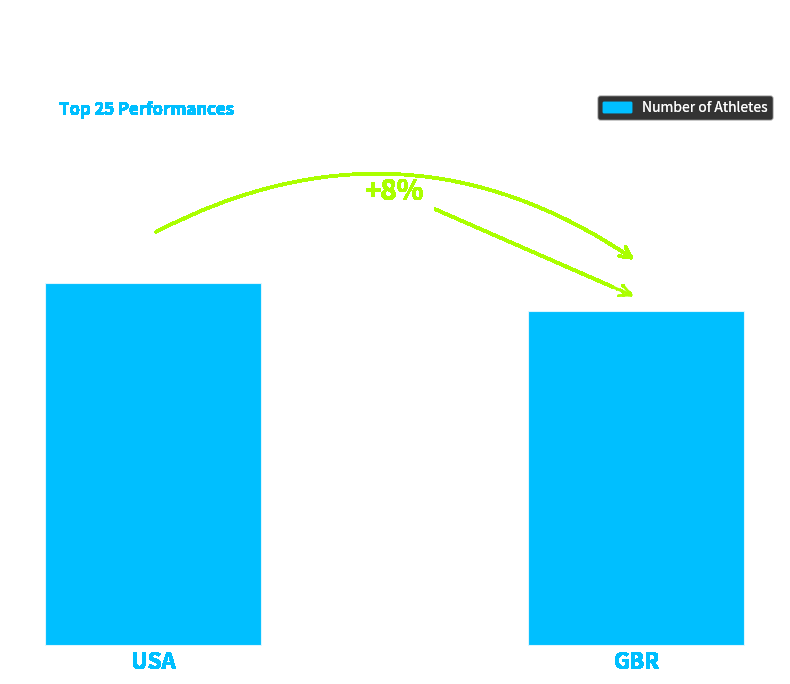

Rank the categories by value from lowest to highest.

GBR, USA